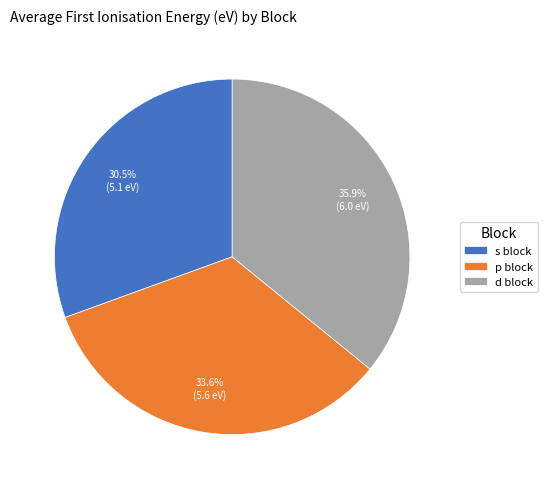

Is there any slice that represents more than half of the pie?

No